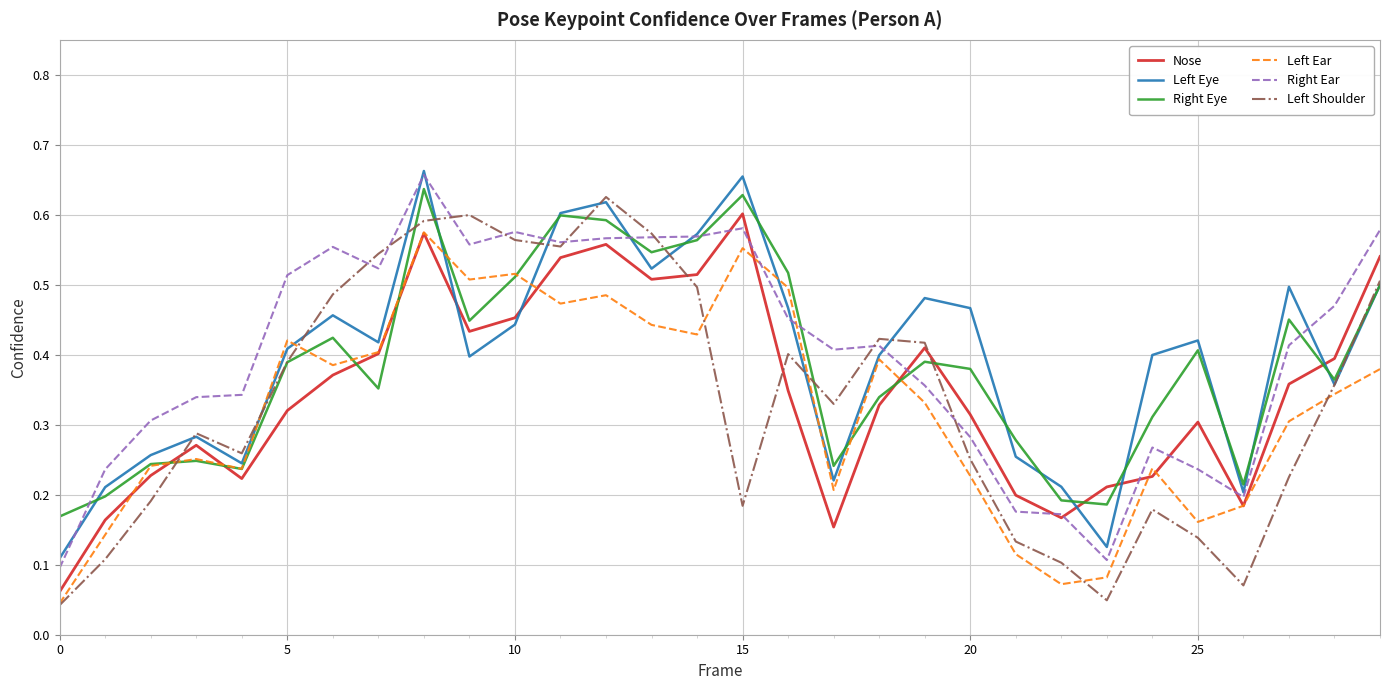

After their last crossing, which series has the higher values: Left Ear or Right Ear?

Right Ear